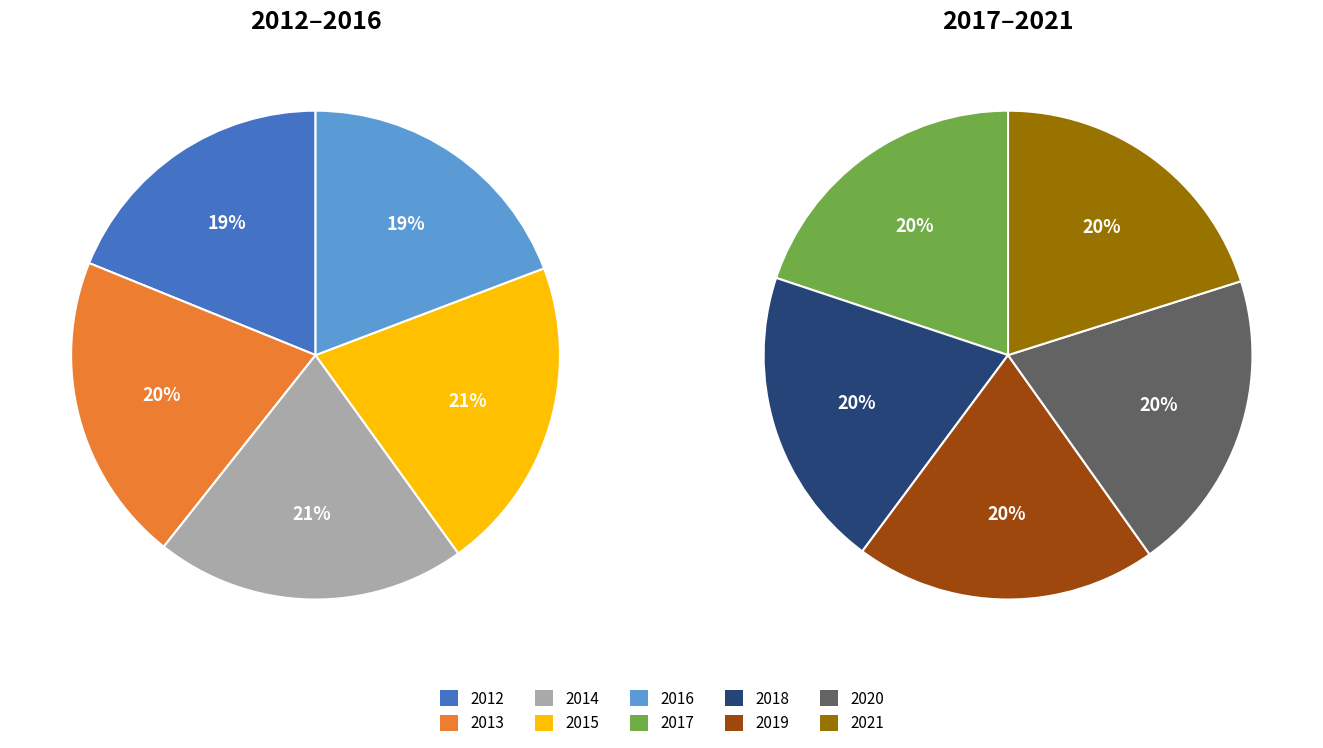

Which slice is the largest?

2015